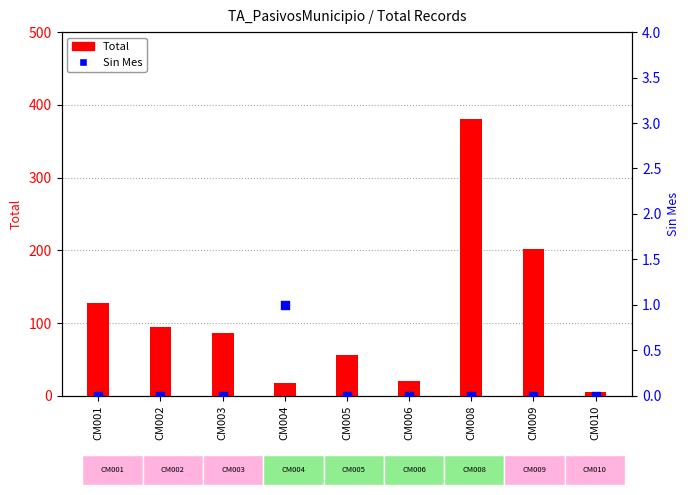

Is the value of Sin Mes at CM001 greater than the value of Total at CM005?

No